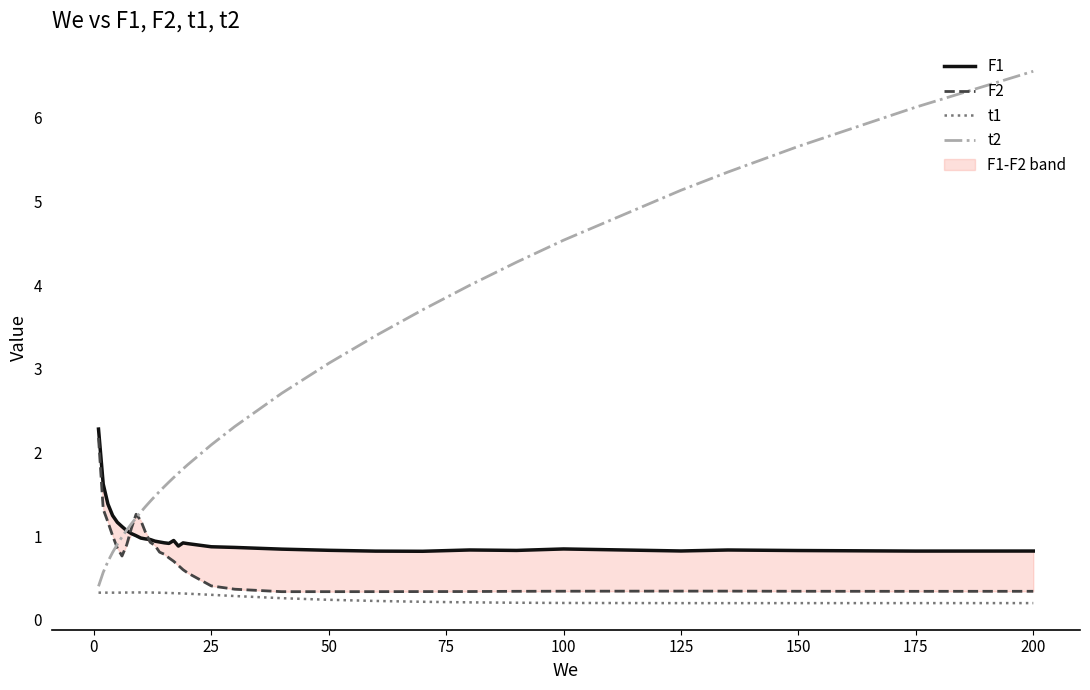

Reading right to left, list all the values displayed in this chart.

F1: 0.8	0.8	0.8	0.8	0.8	0.8	0.8	0.8	0.8	0.8	0.8	0.8	0.9	0.9	0.9	0.9	0.9	0.9	0.9	0.9	0.9	0.9	1.0	1.0	1.0	1.0	1.0	1.1	1.1	1.2	1.2	1.4	1.6	2.3
F2: 0.3	0.3	0.3	0.3	0.3	0.3	0.3	0.3	0.3	0.3	0.3	0.3	0.4	0.4	0.6	0.6	0.6	0.7	0.7	0.8	0.8	0.9	0.9	1.0	1.2	1.3	1.1	0.9	0.8	0.9	1.0	1.2	1.3	2.2
t1: 0.2	0.2	0.2	0.2	0.2	0.2	0.2	0.2	0.2	0.2	0.2	0.3	0.3	0.3	0.3	0.3	0.3	0.3	0.3	0.3	0.3	0.3	0.3	0.3	0.3	0.3	0.3	0.3	0.3	0.3	0.3	0.3	0.3	0.3
t2: 6.6	6.1	5.7	5.4	5.1	4.5	4.3	4.0	3.7	3.4	3.1	2.7	2.3	2.1	1.9	1.8	1.8	1.7	1.6	1.6	1.5	1.5	1.4	1.4	1.3	1.2	1.1	1.1	1.0	0.9	0.8	0.7	0.6	0.4